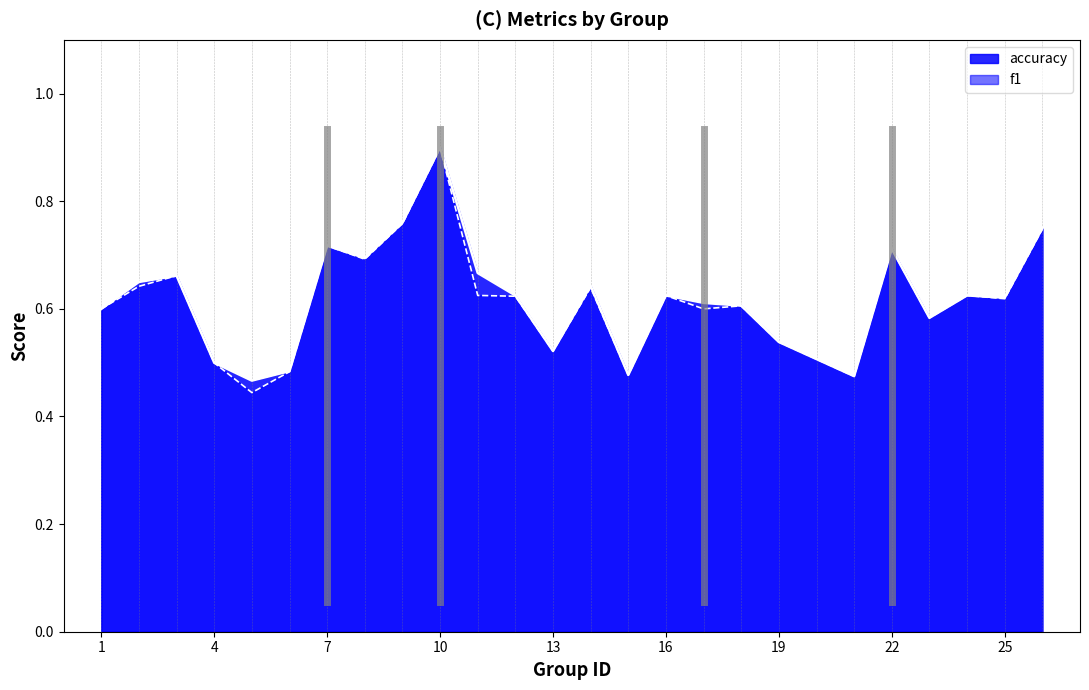

What is the value of the accuracy point at the 25th from the left?

0.8